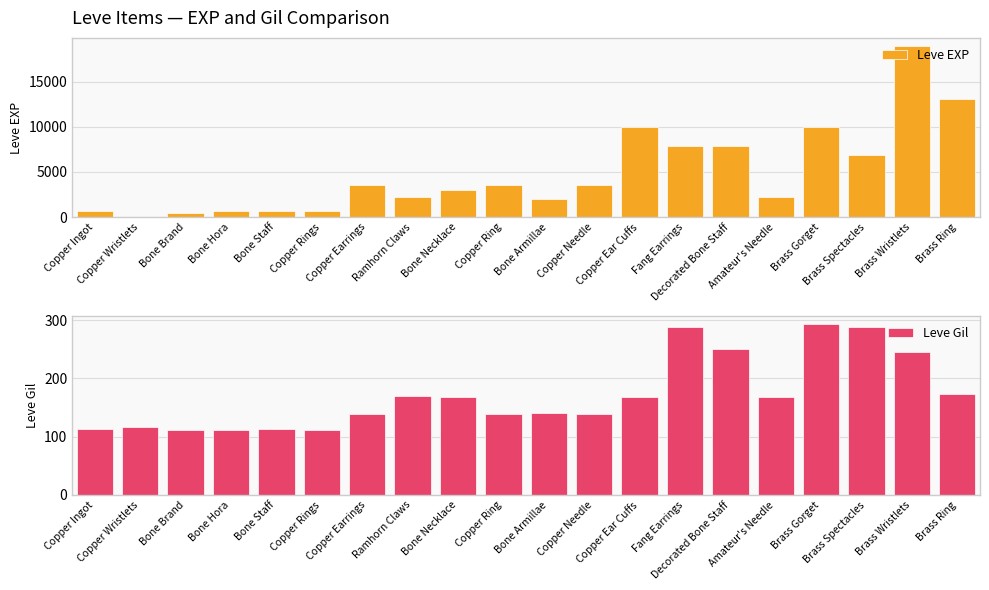

What is the average value of the Leve EXP series?

4896